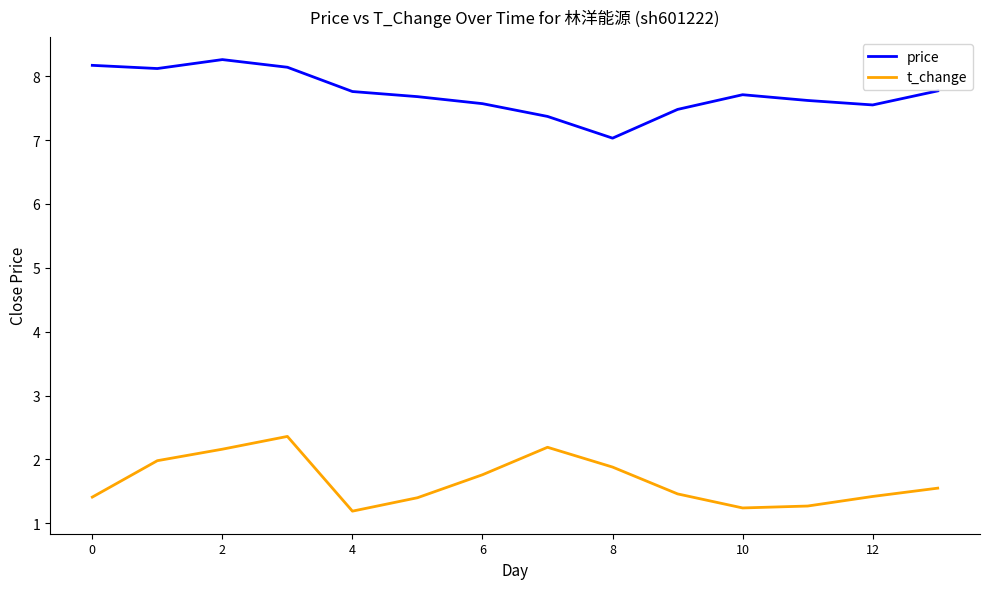

Rank the series by their average value, from highest to lowest.

price, t_change